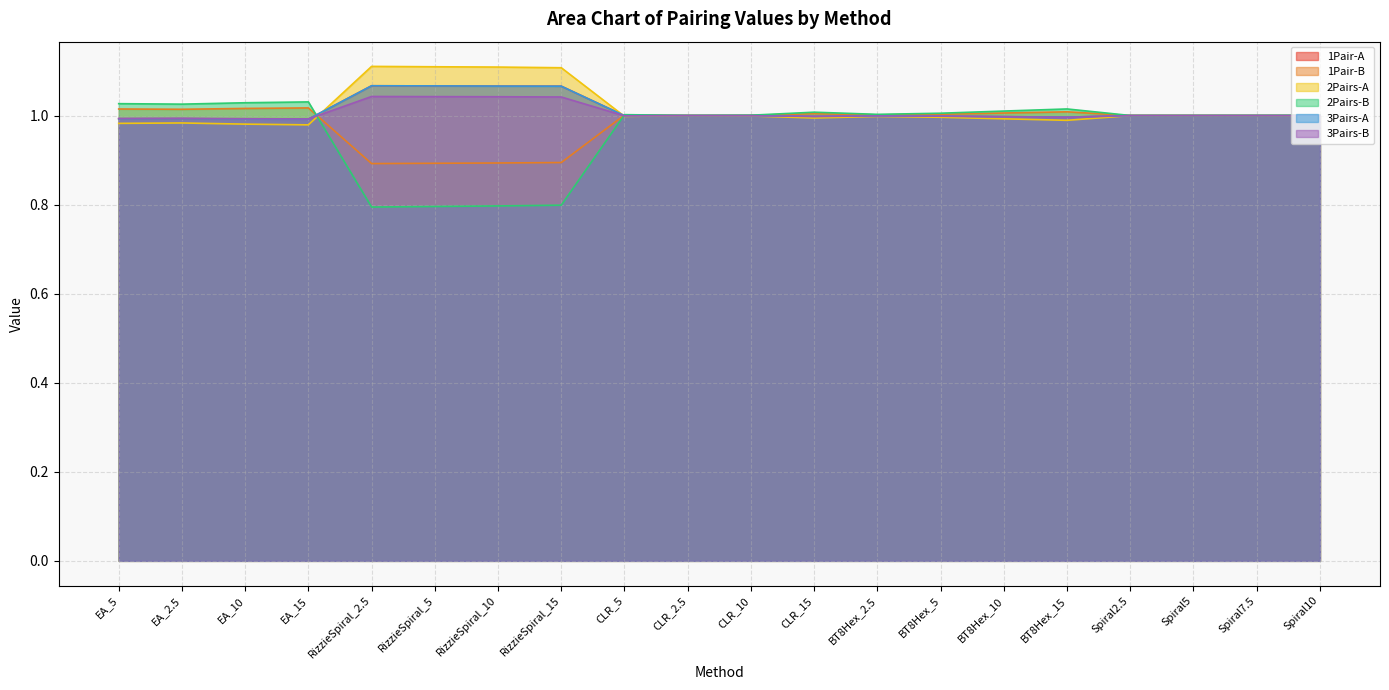

Read the 1Pair-A value at CLR_10.

1.0